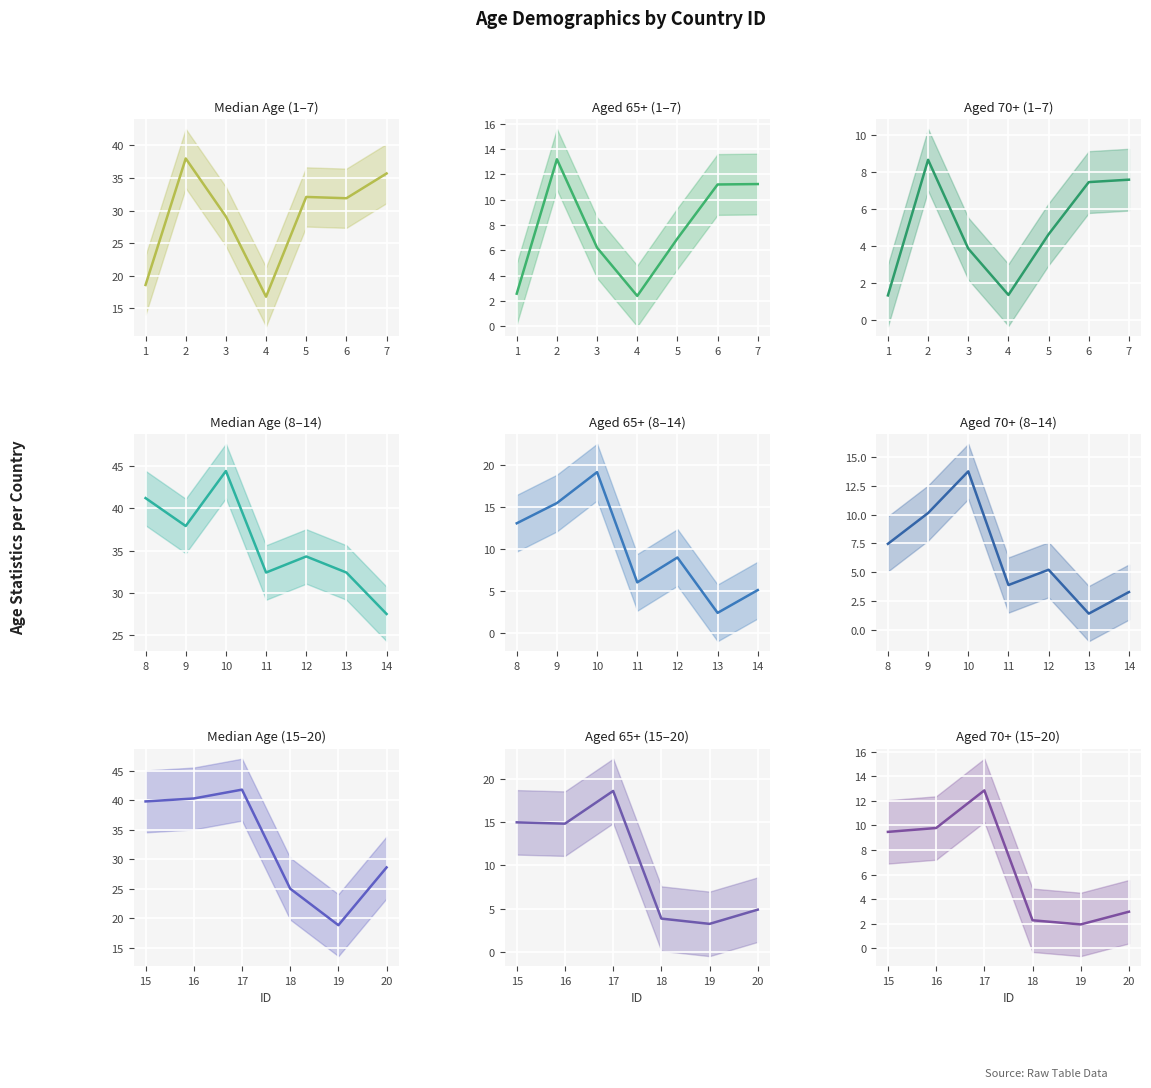

What is the difference between the median_age values at 6 and 11?

0.5